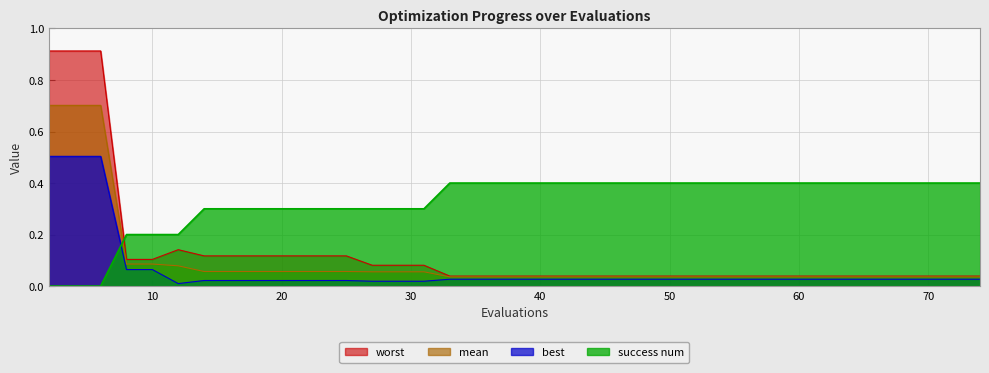

List the series in order of their peak value, highest first.

worst, mean, best, success num